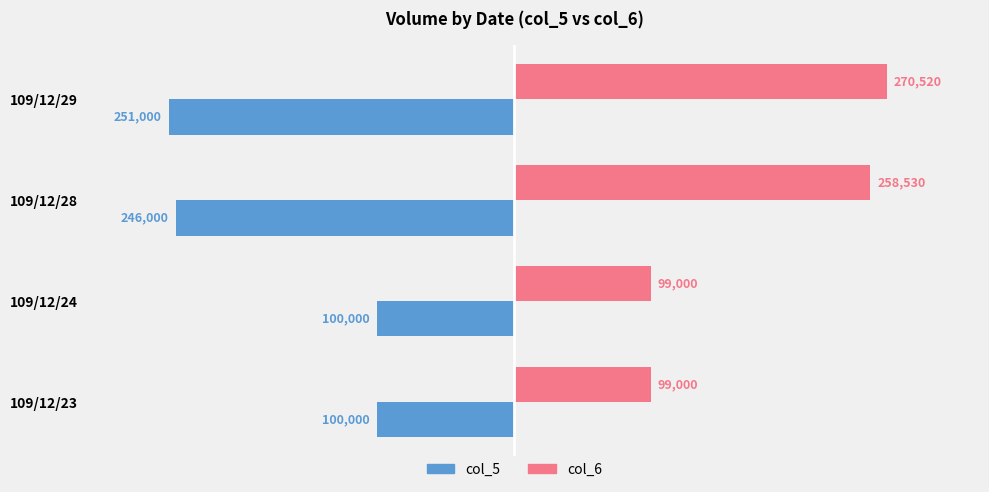

True or false: col_5 has a value of -57425 at 109/12/28.

False